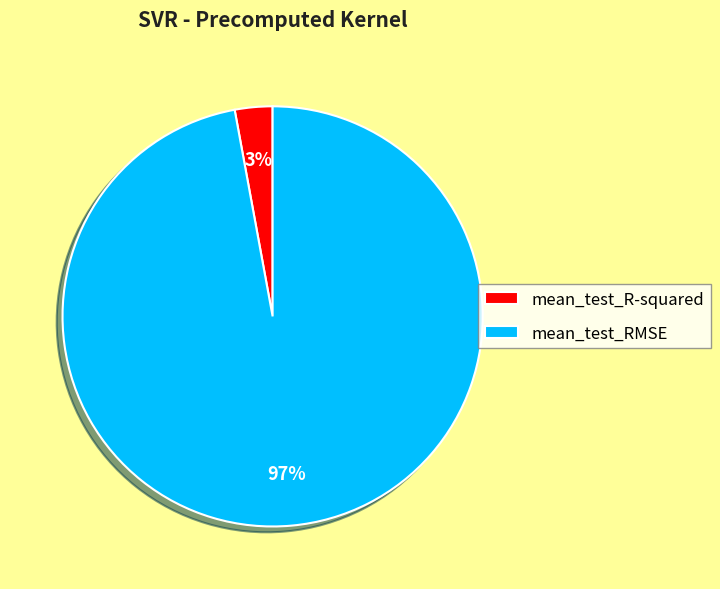

True or false: mean_test_RMSE accounts for 86% of the total.

False